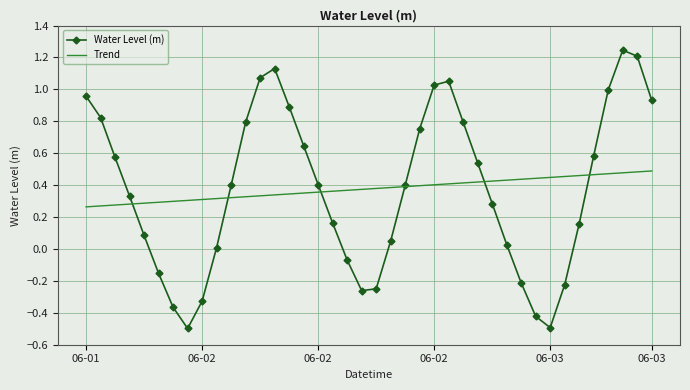

Which series has the widest spread of values?

Water Level (m)